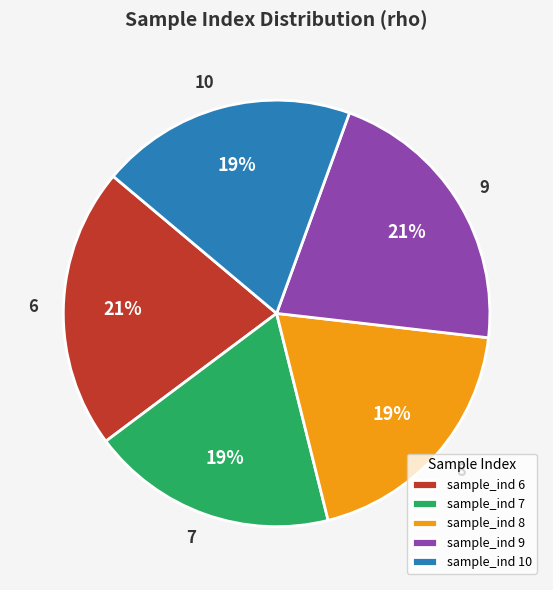

How many segments does this pie chart have?

5